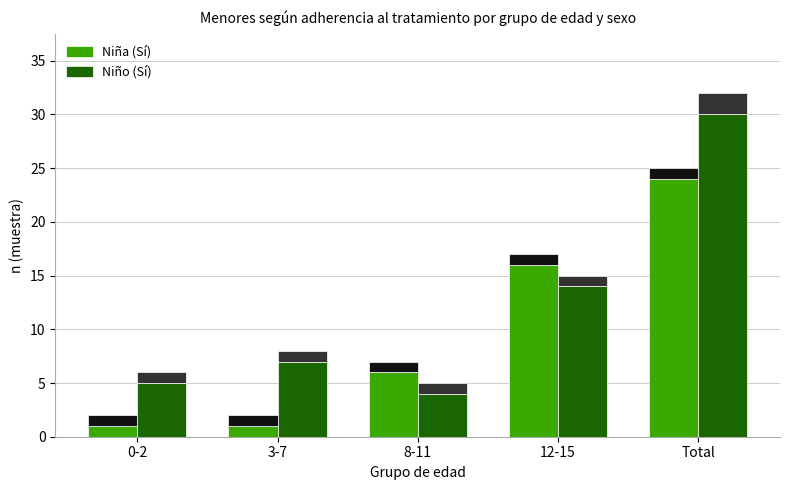

Reading left to right, list all the values displayed in this chart.

Niña (Sí): 0-2=1	3-7=1	8-11=6	12-15=16	Total=24
Niño (Sí): 0-2=5	3-7=7	8-11=4	12-15=14	Total=30